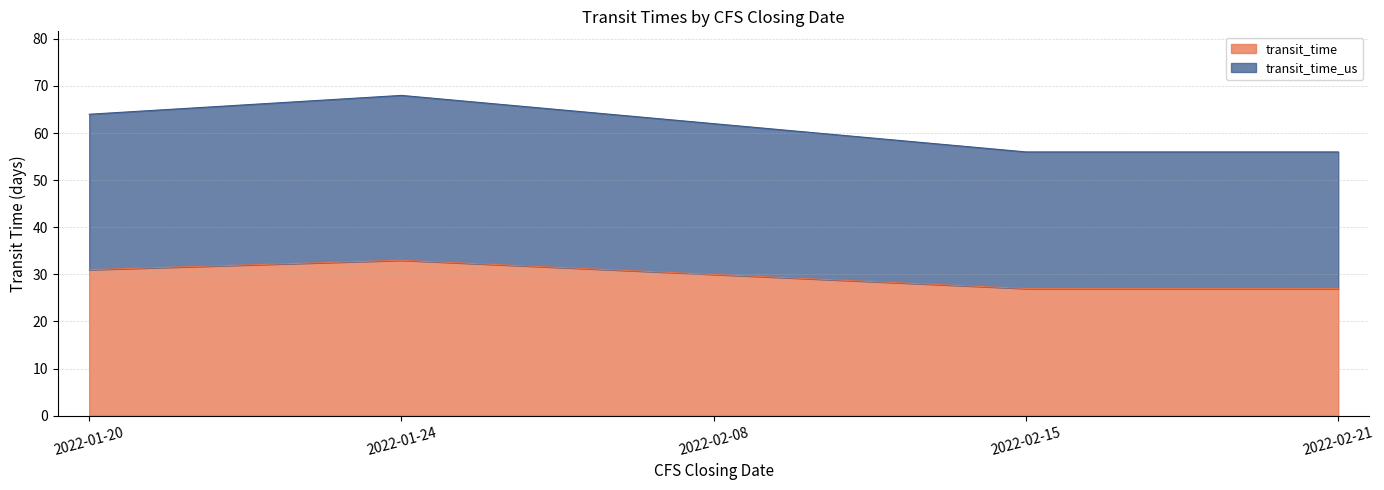

How many data points does each series have?

5